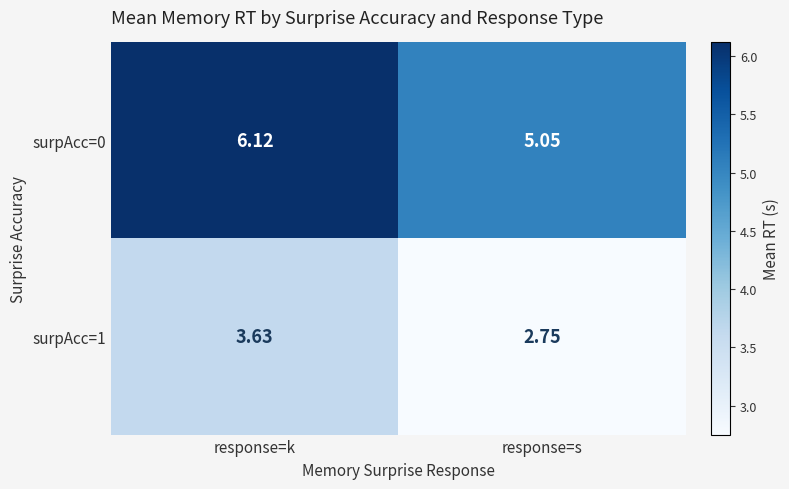

Rank the categories by surpAcc=1 value from highest to lowest.

response=k, response=s